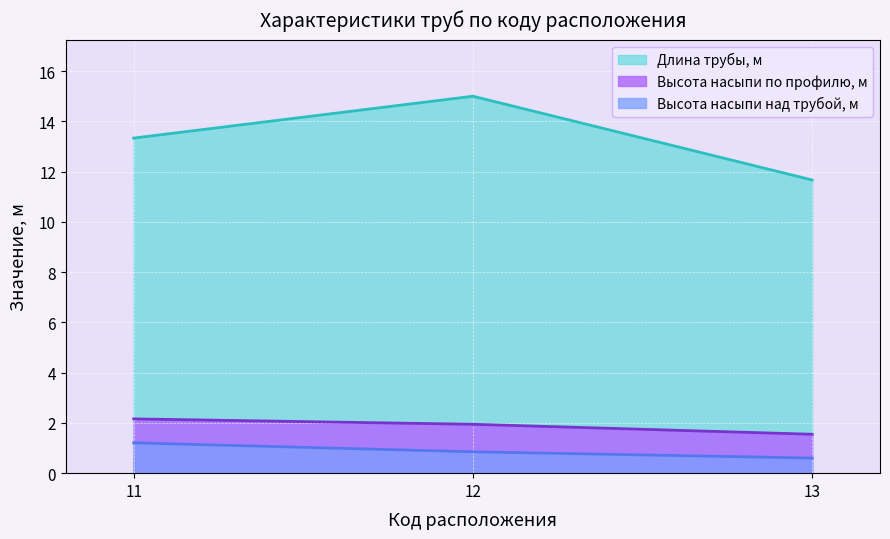

Rank the categories by Длина трубы, м value from lowest to highest.

13, 11, 12